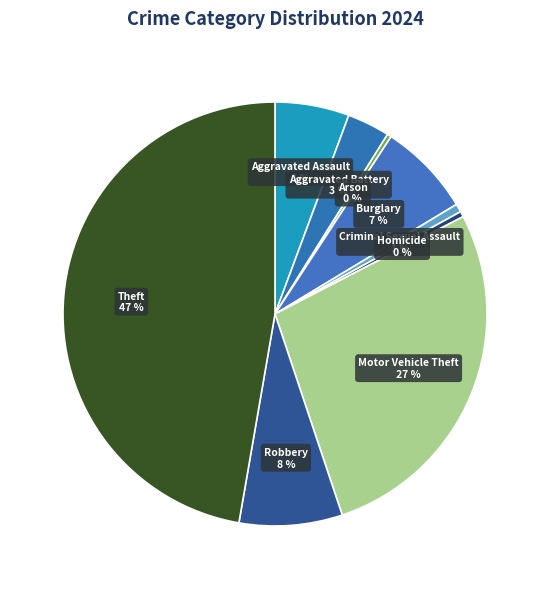

To the nearest percent, what portion does Criminal Sexual Assault represent?

1%